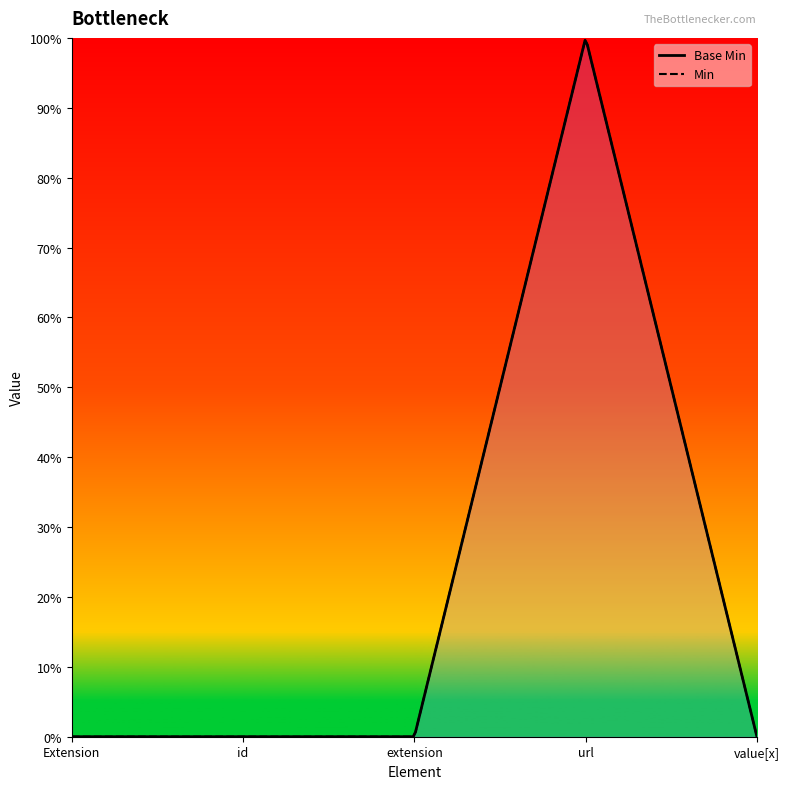

The value at Extension.value[x] is 0. True or false?

True